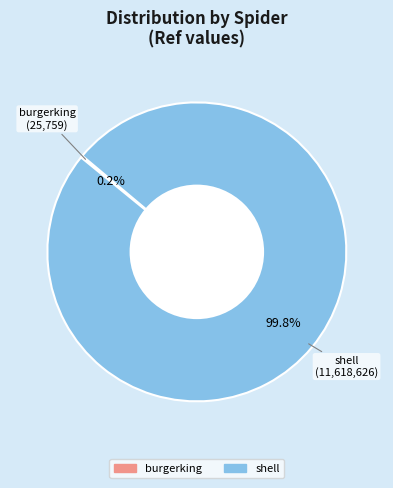

What is the largest slice in the pie chart?

shell